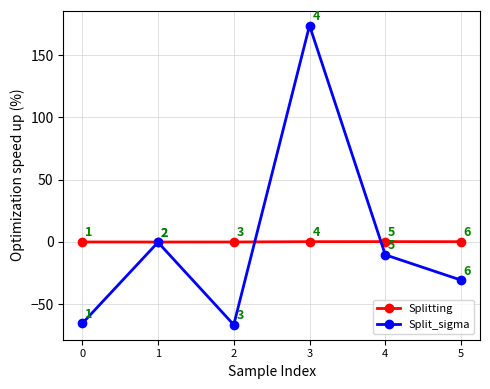

How many values in the Split_sigma series are below -10?

4